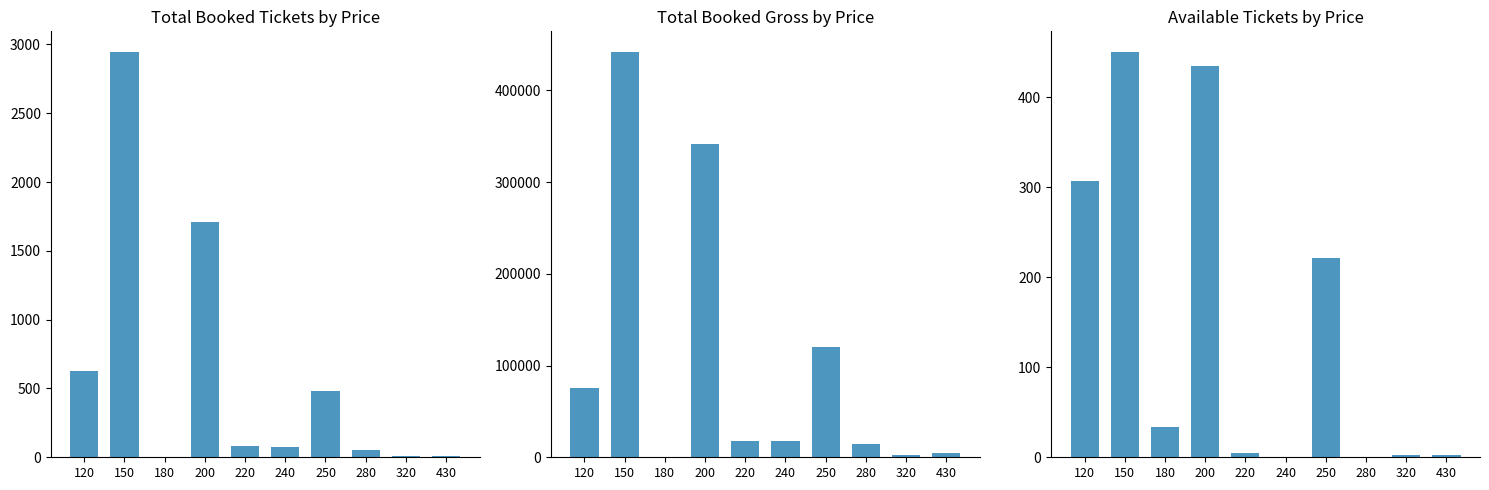

Where is sBookedGross nearest to the value 221100?

250